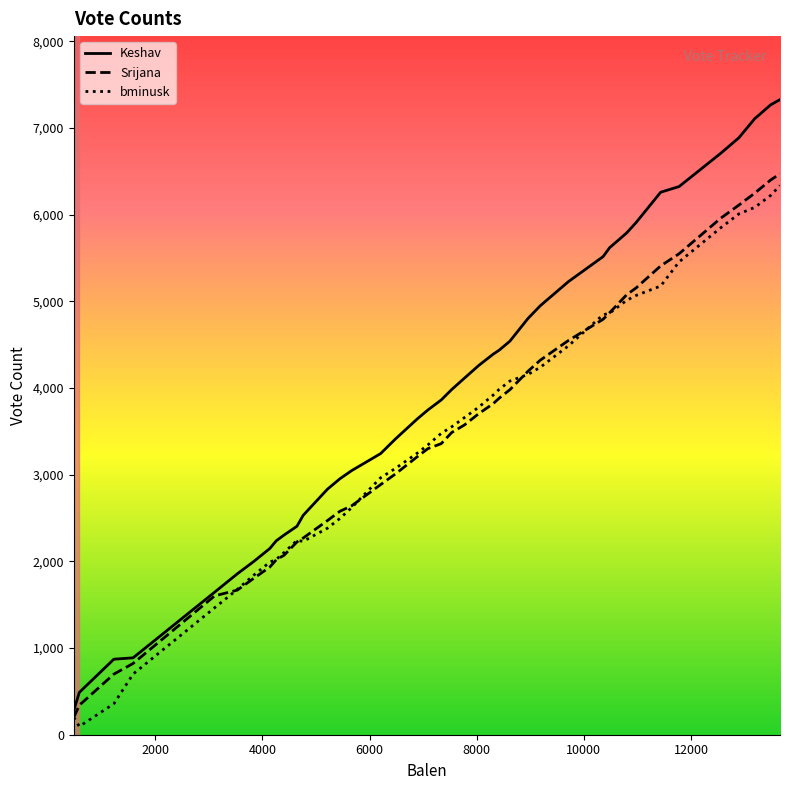

Which series has the largest total across all categories?

Keshav